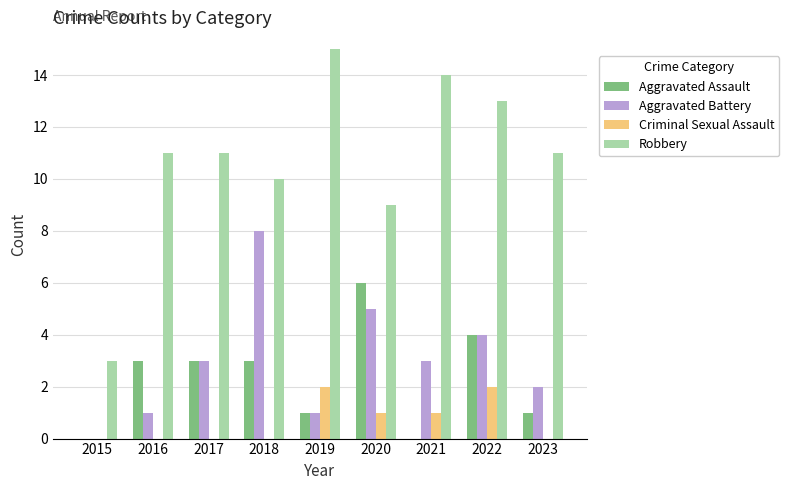

What is the sum of the Aggravated Assault values at 2016 and 2018?

6